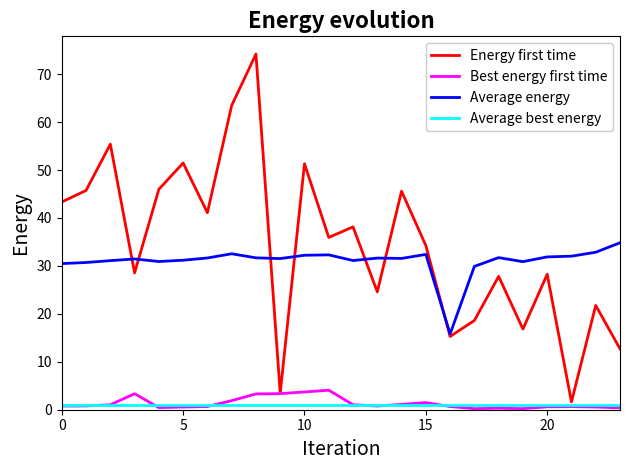

Which series has the largest total across all categories?

Energy first time